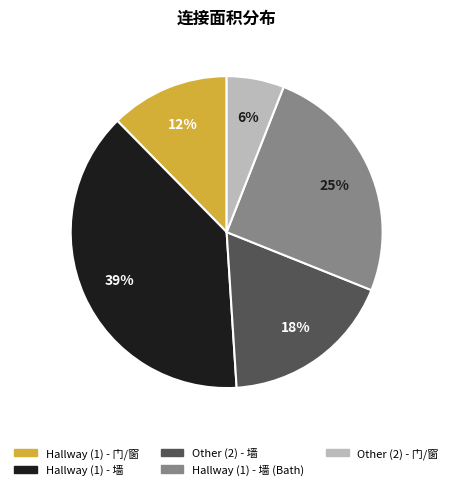

To the nearest percent, what is the difference between the largest and smallest slice percentages?

33%